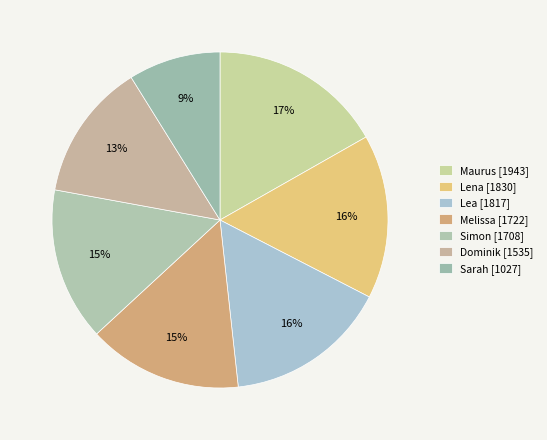

Count the number of slices in the pie.

7